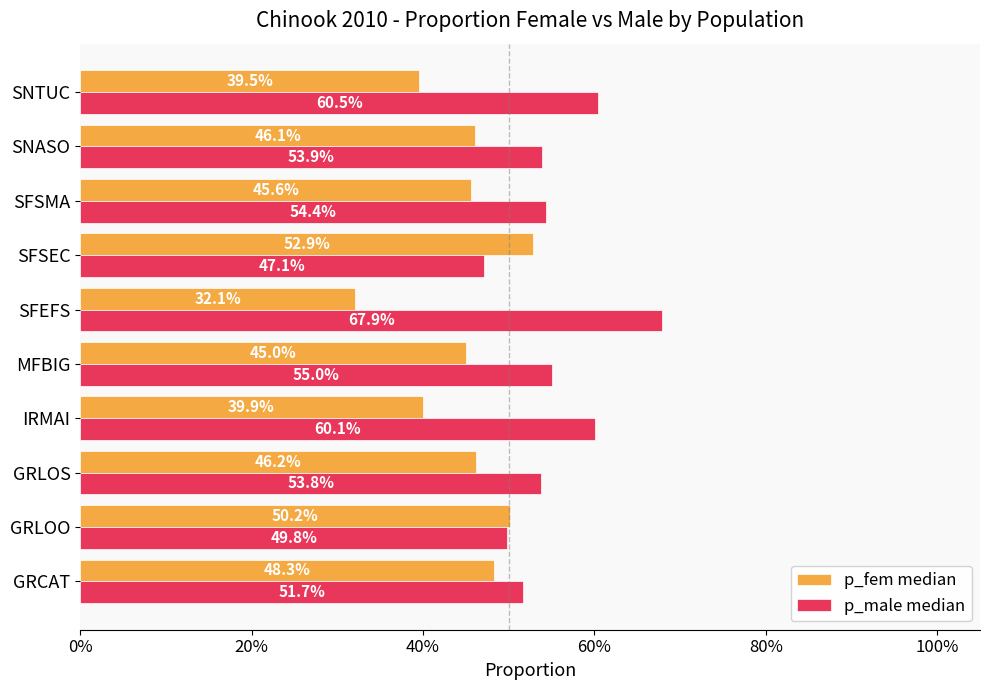

Which series has the largest range (max minus min)?

p_male median